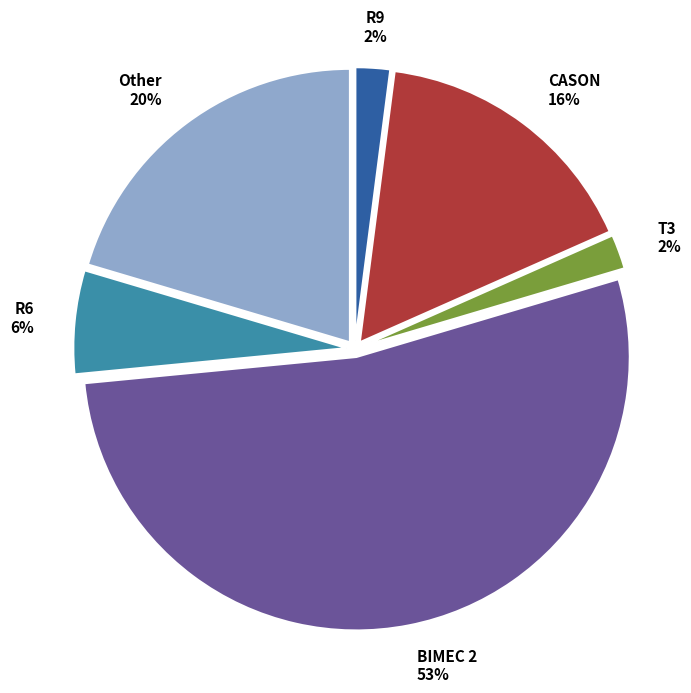

What is the ratio of the value at R6 to the value at R9?

3.0